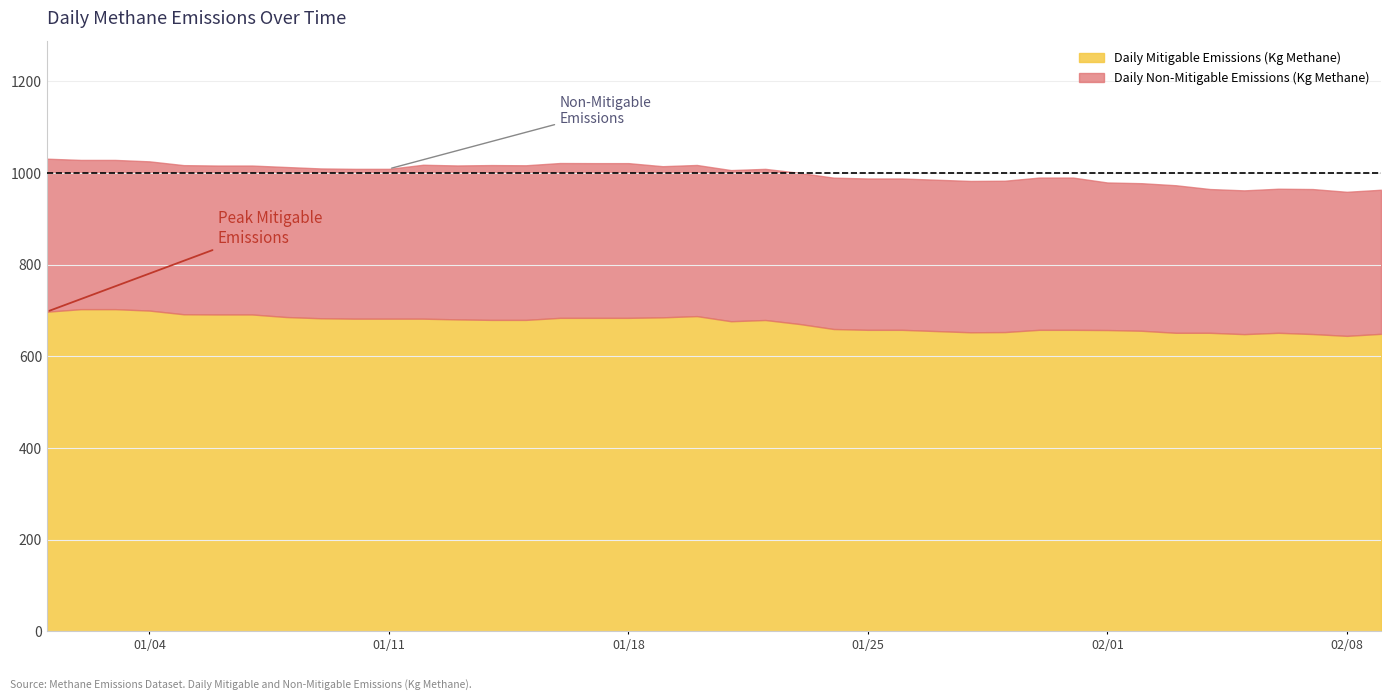

What is the spread (max minus min) of values at 2022-01-31?

325.6